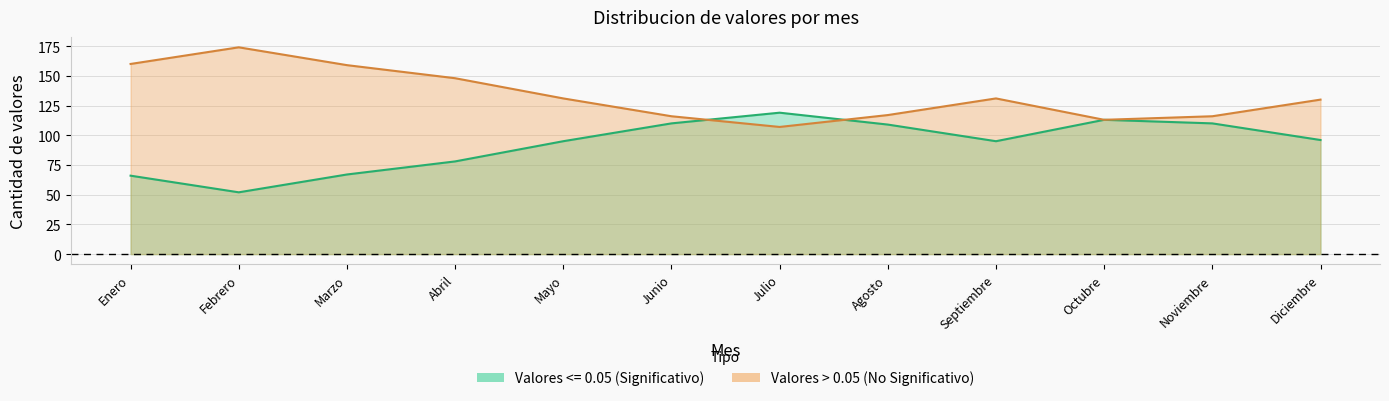

What is the difference between the Valores > 0.05 (No Significativo) values at Febrero and Agosto?

57